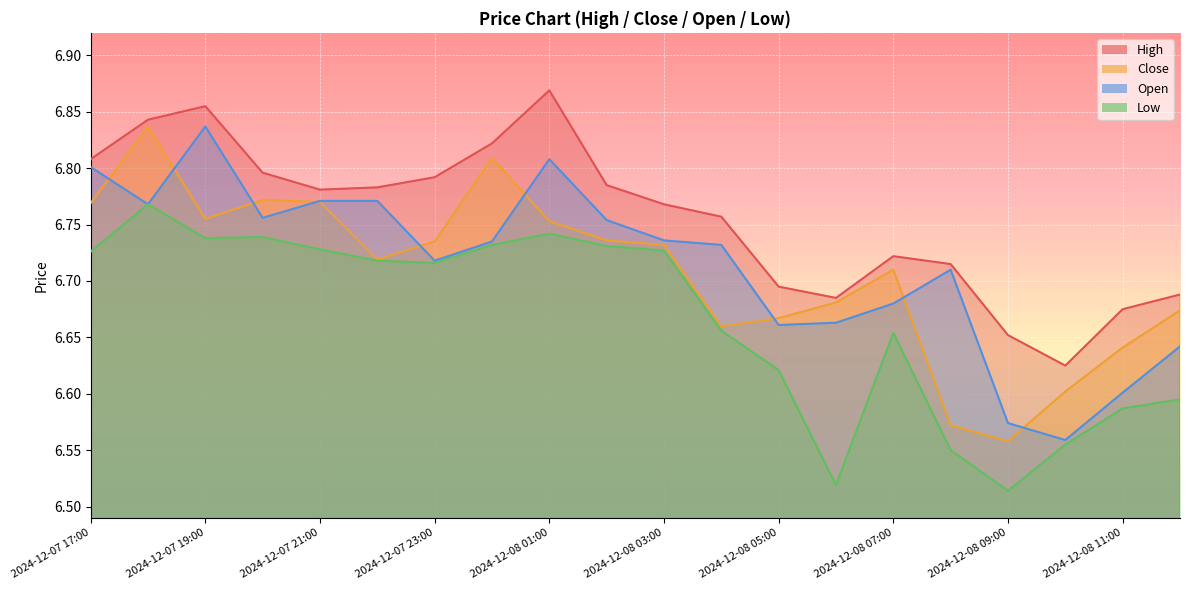

Between 2024-12-08 05:00 and 2024-12-07 19:00, which is larger?

2024-12-07 19:00